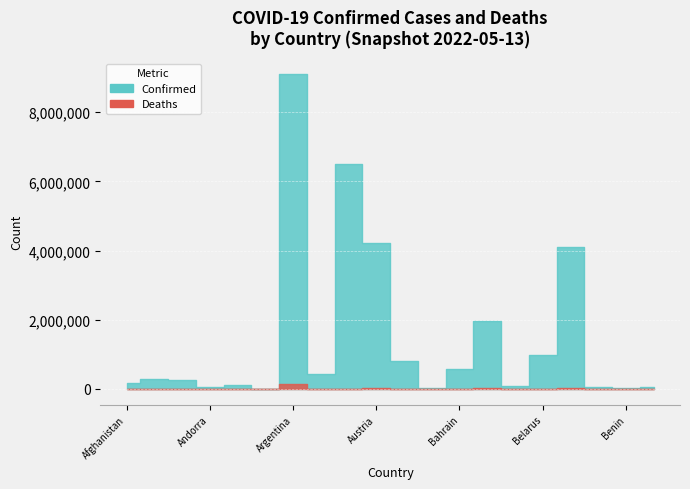

What position from the left is Azerbaijan?

11